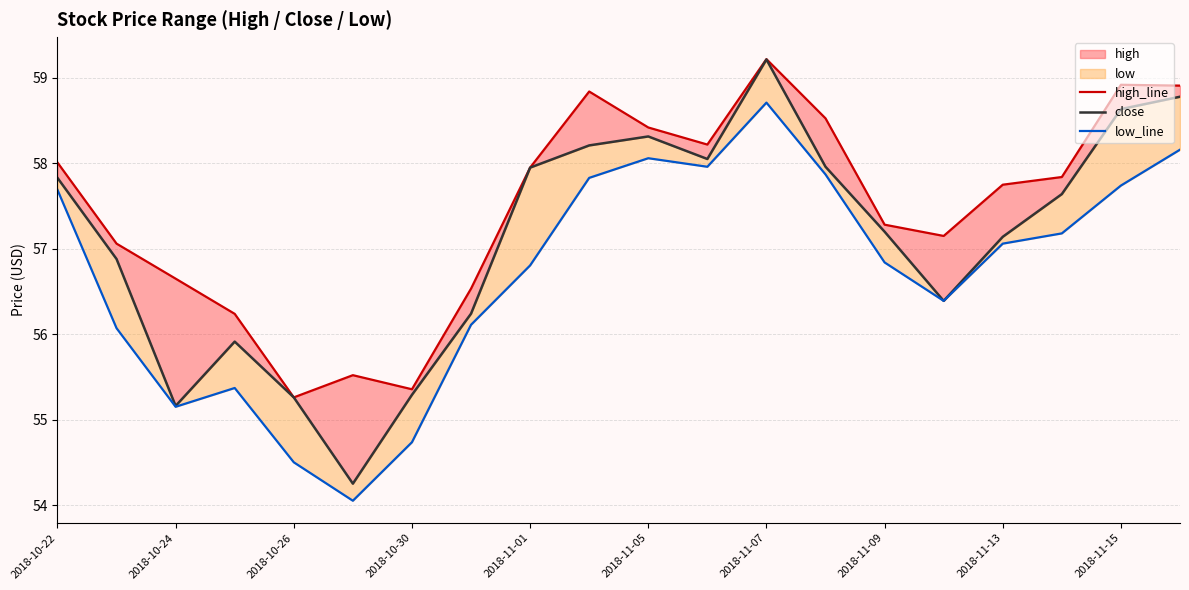

What is the sum of all low_line values?

1134.3